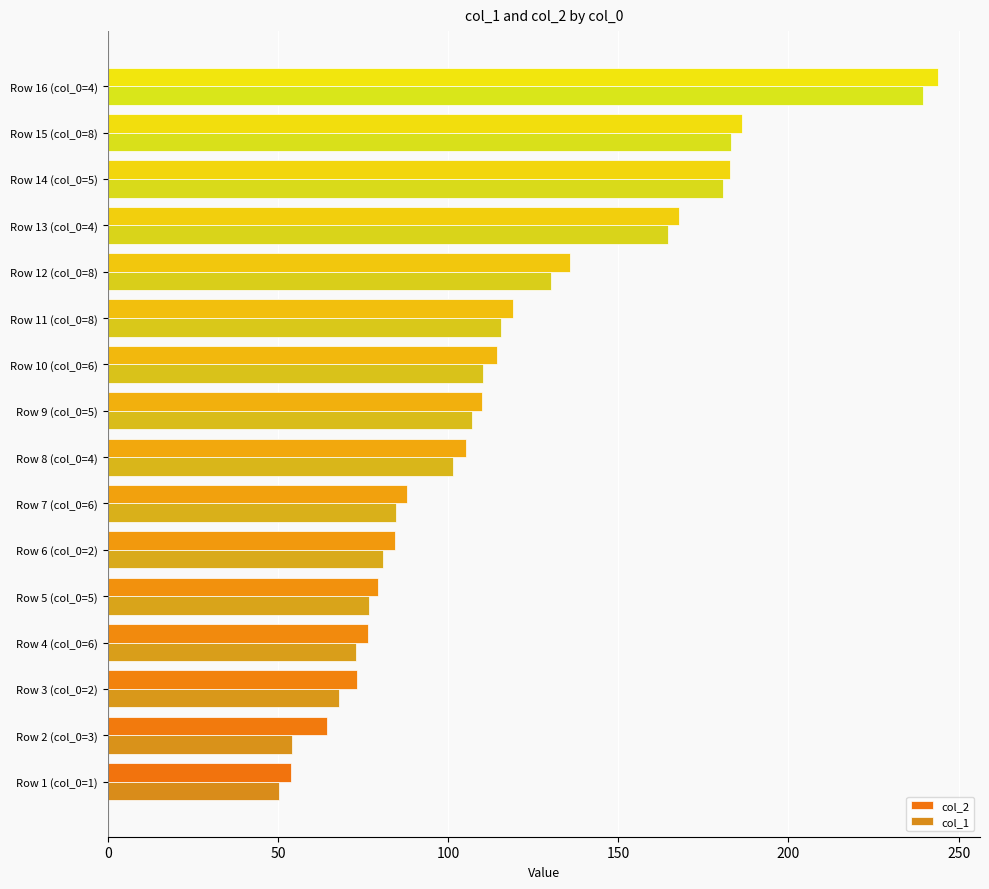

Rank the series by their maximum value, from lowest to highest.

col_1, col_2